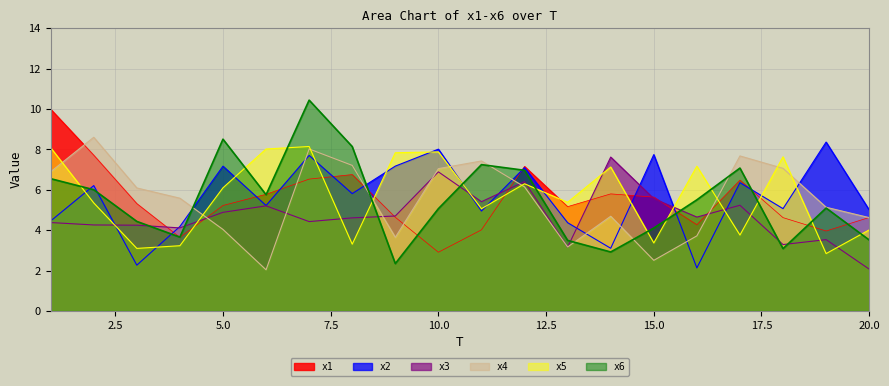

How many interior local valleys does the x2 series have?

7